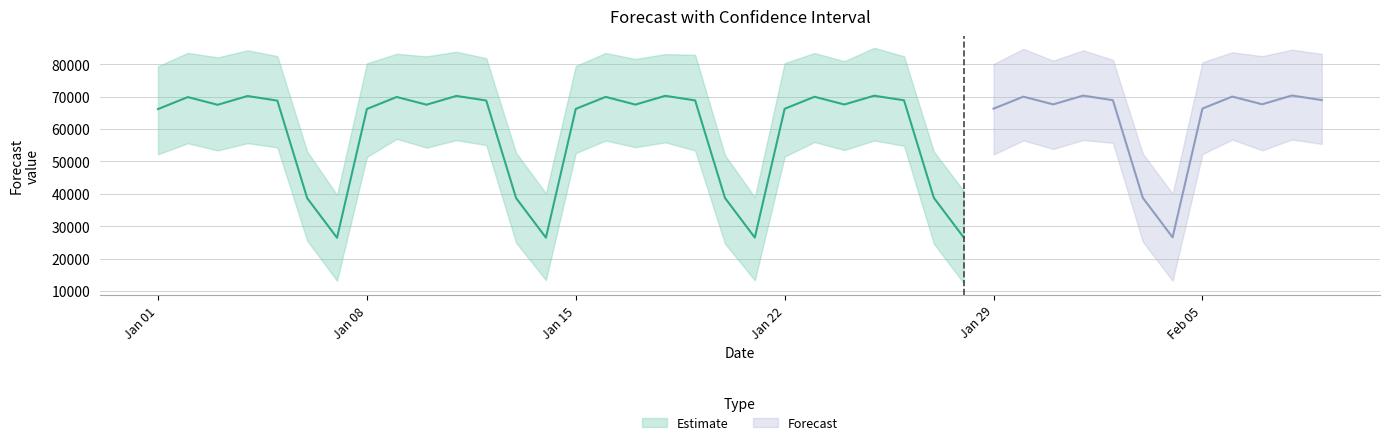

What is the highest value of the yhat series?

70337.1